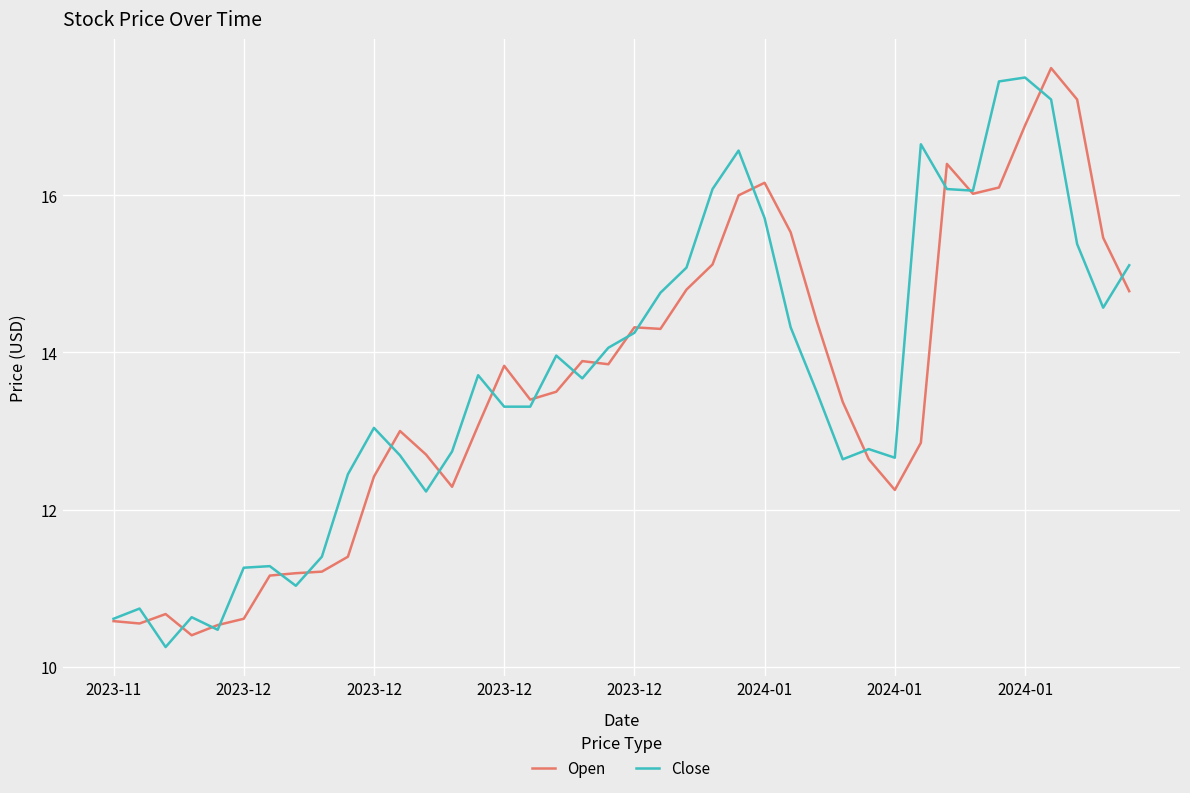

What is the highest value of the Close series?

17.5